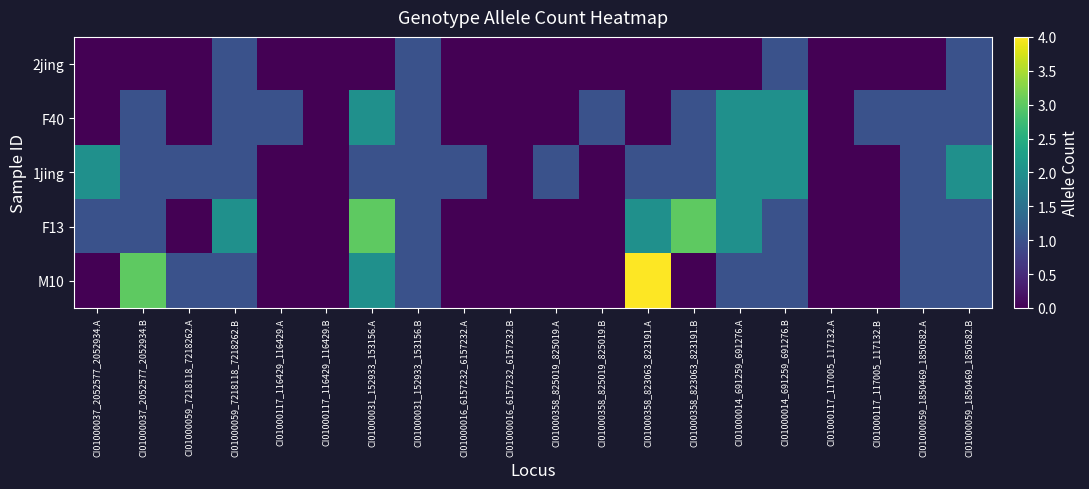

Which has a higher value, CI01000031_152933_153156.A or CI01000117_116429_116429.A?

CI01000031_152933_153156.A